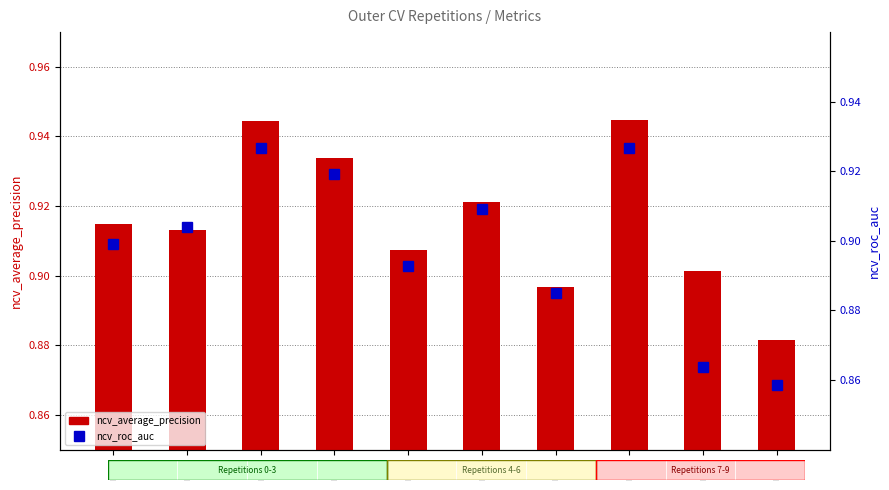

What is the difference between the maximum and second lowest values in the ncv_roc_auc series?

0.1